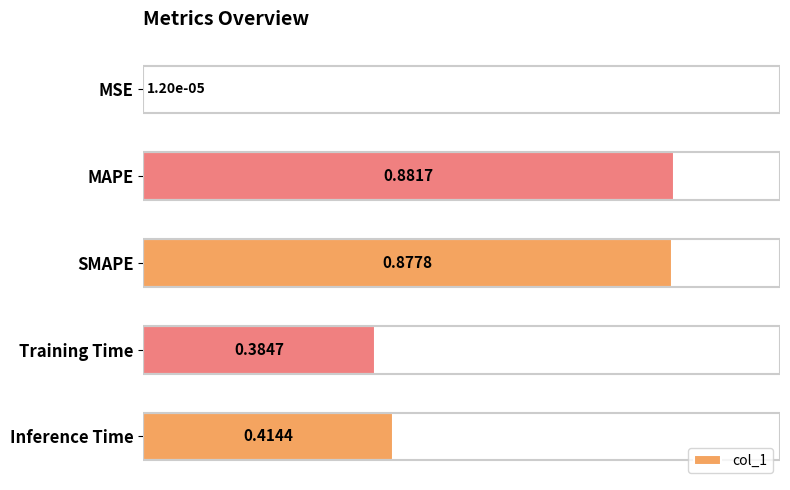

Between MSE and Training Time, which is larger?

Training Time